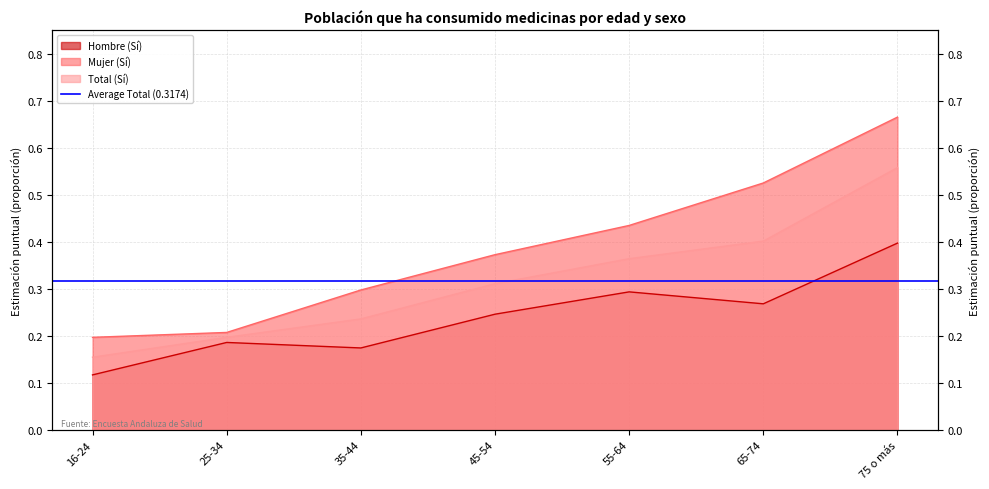

Reading left to right, extract all data points from this chart.

Hombre (Sí): 16-24=0.1	25-34=0.2	35-44=0.2	45-54=0.2	55-64=0.3	65-74=0.3	75 o más=0.4
Mujer (Sí): 16-24=0.2	25-34=0.2	35-44=0.3	45-54=0.4	55-64=0.4	65-74=0.5	75 o más=0.7
Total (Sí): 16-24=0.2	25-34=0.2	35-44=0.2	45-54=0.3	55-64=0.4	65-74=0.4	75 o más=0.6